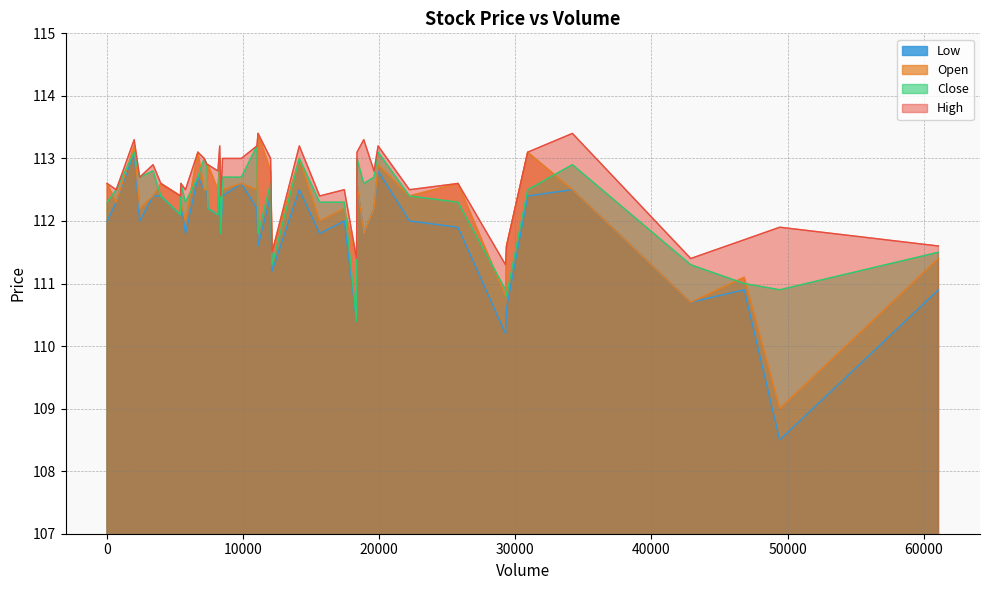

What is the total value across all series at 6?

445.4